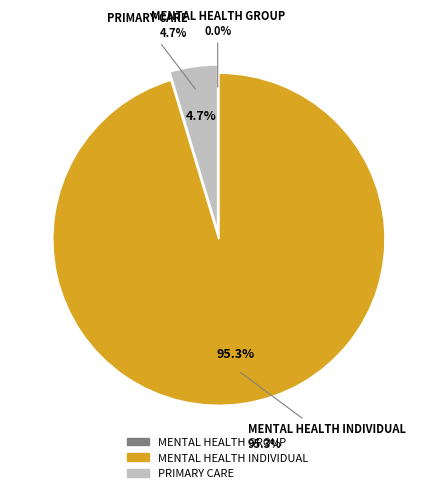

Combined, do PRIMARY CARE and MENTAL HEALTH INDIVIDUAL account for over 50%?

Yes